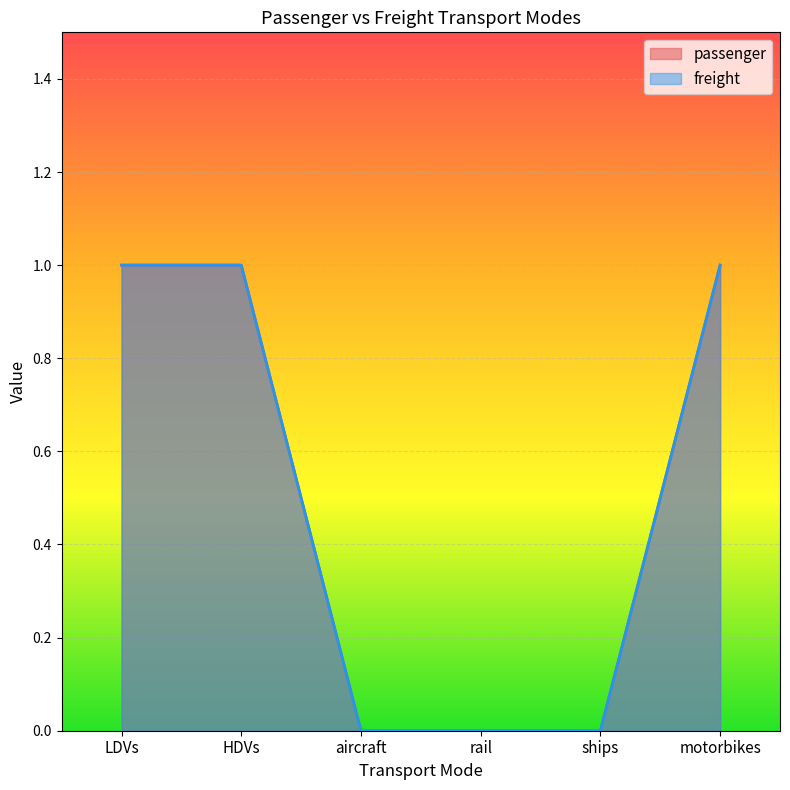

What is the difference between the maximum and minimum values in the freight series?

1